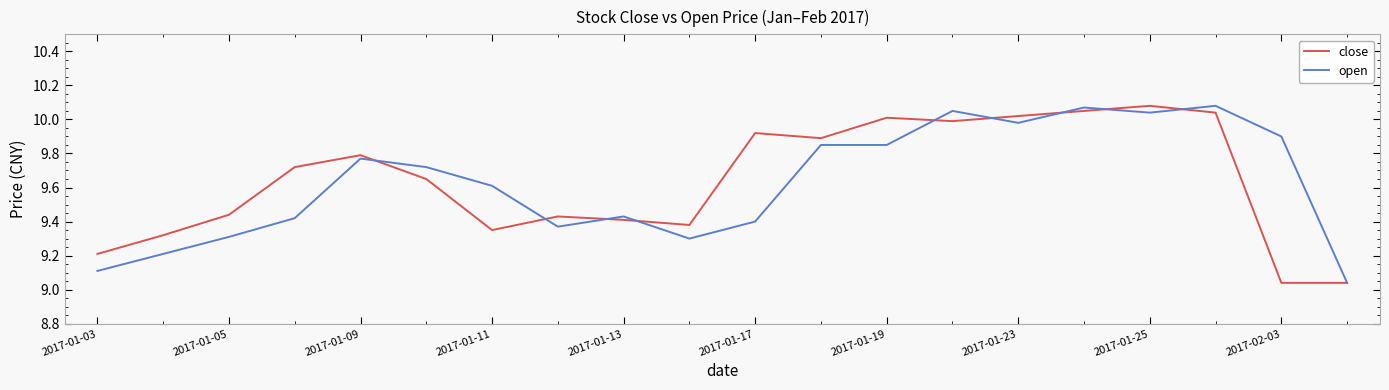

What are all the series names shown in the legend?

close, open